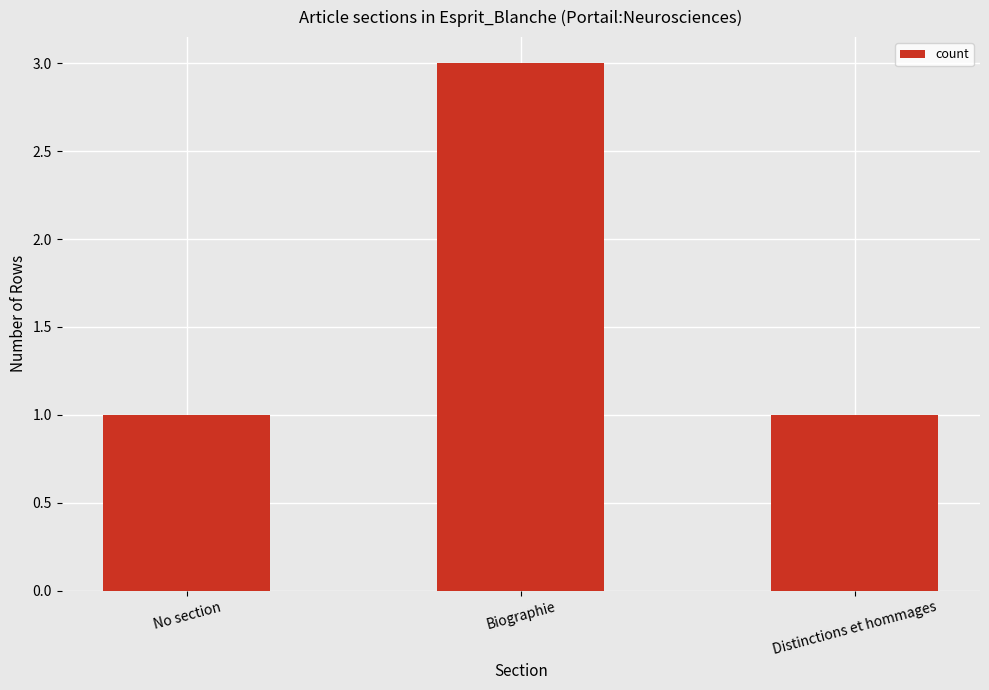

What is the label of the 2nd bar from the right?

Biographie